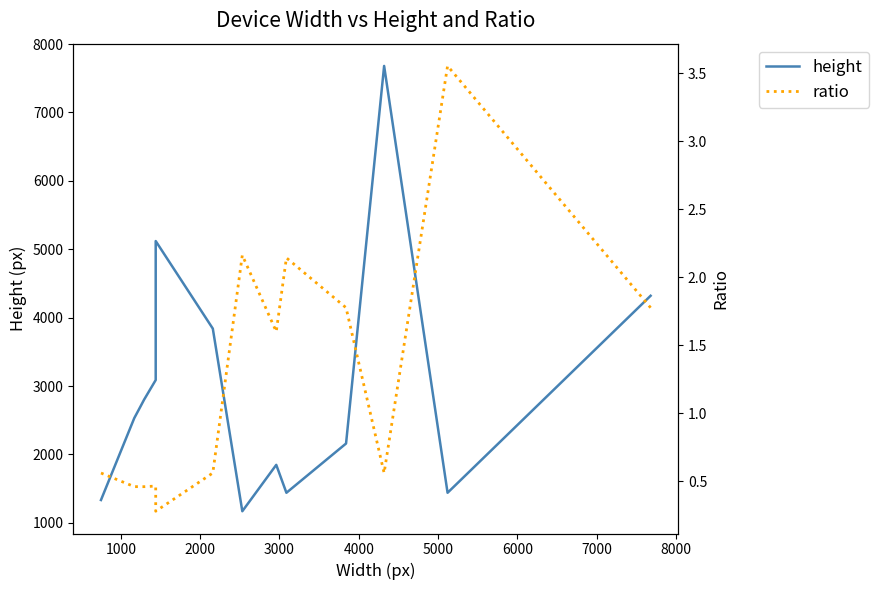

True or false: ratio and height intersect in this chart.

False